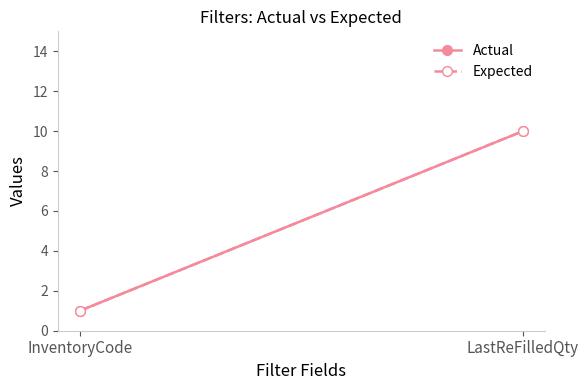

Count the Expected values in the range 1 to 10.

2